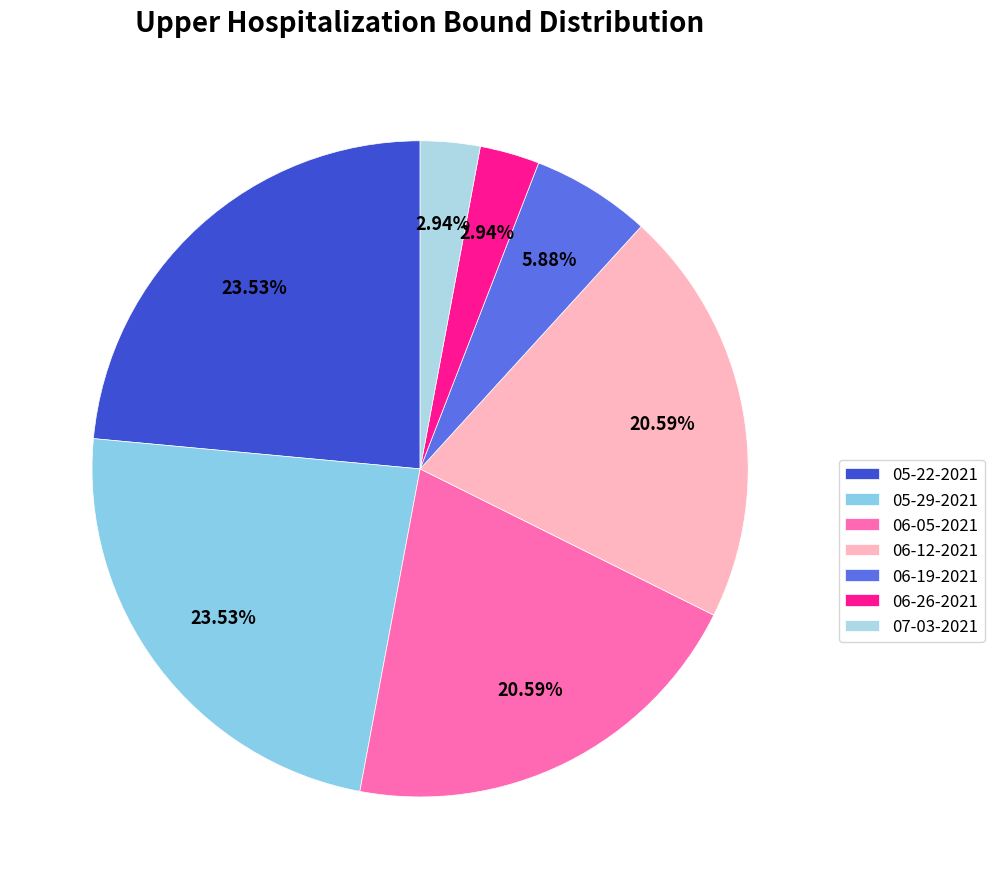

How many slices are in this pie chart?

7